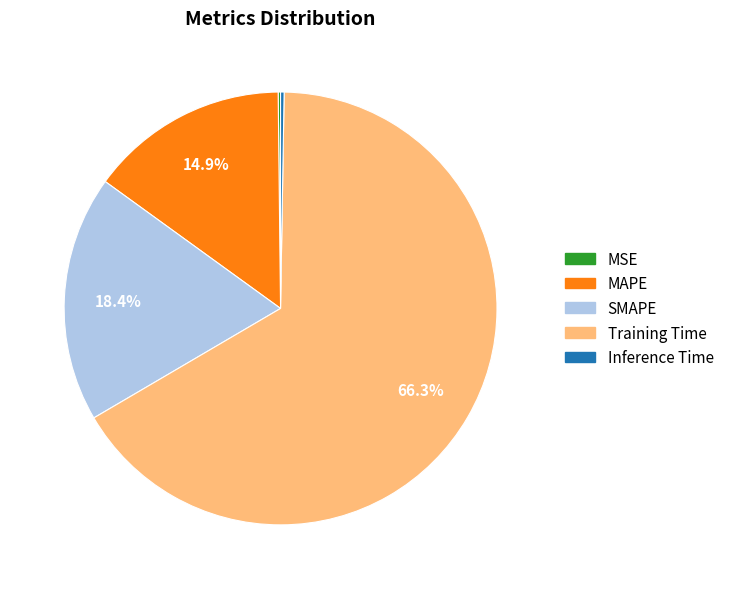

Does SMAPE account for over 50% of the chart?

No